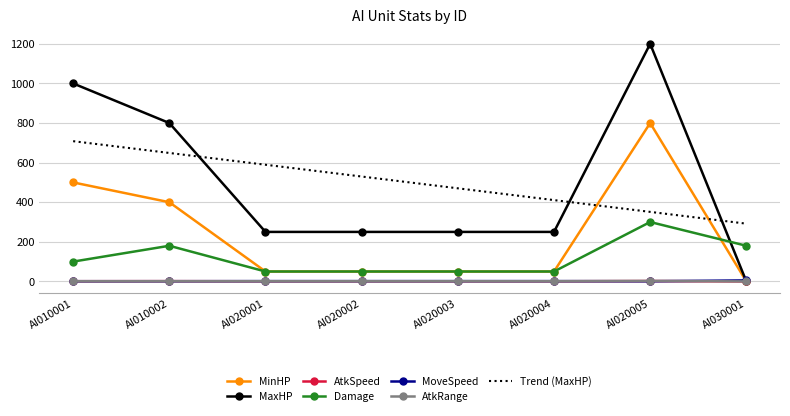

Is it true that MaxHP equals 1369.7 at AI010002?

False